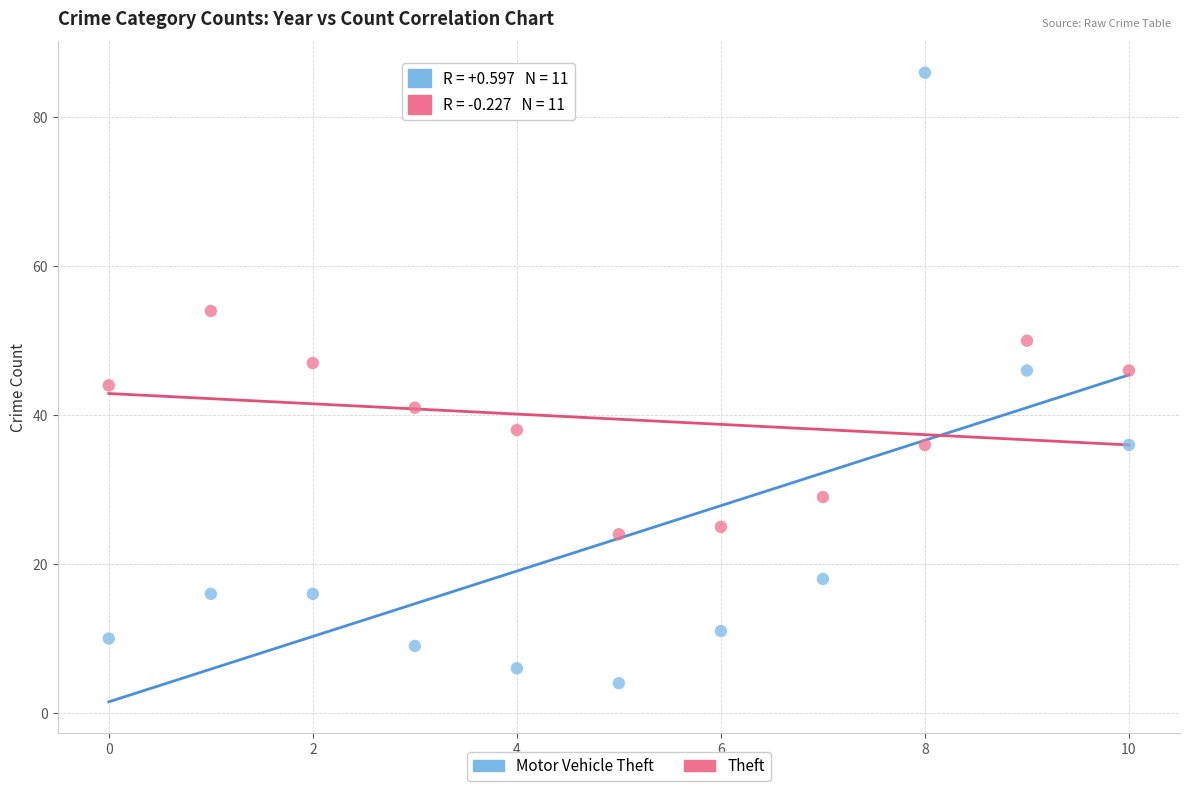

Which series contains the highest Y value?

Motor Vehicle Theft